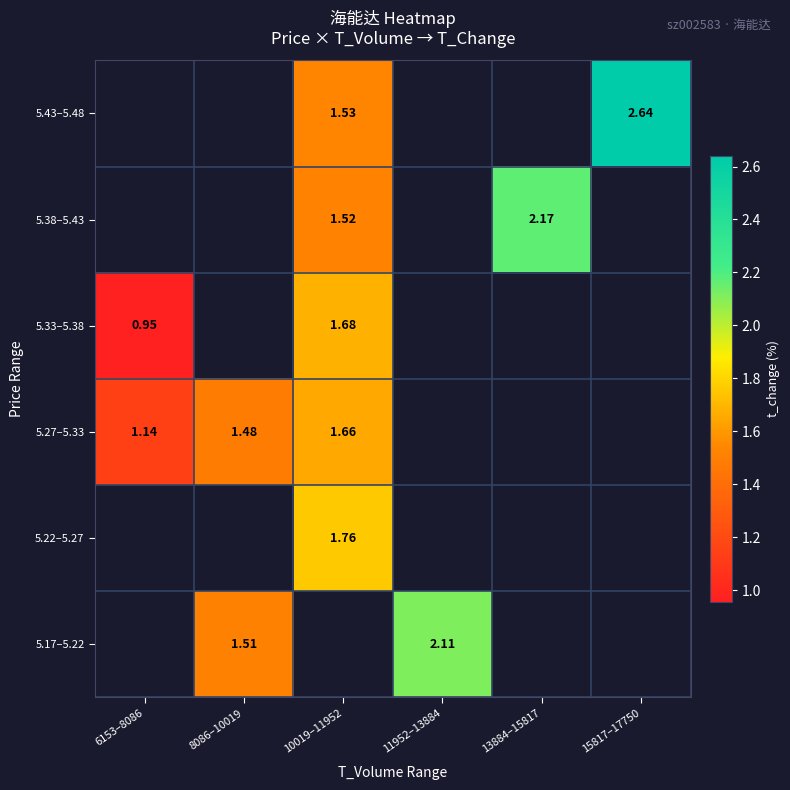

What is the smallest value displayed?

1.0